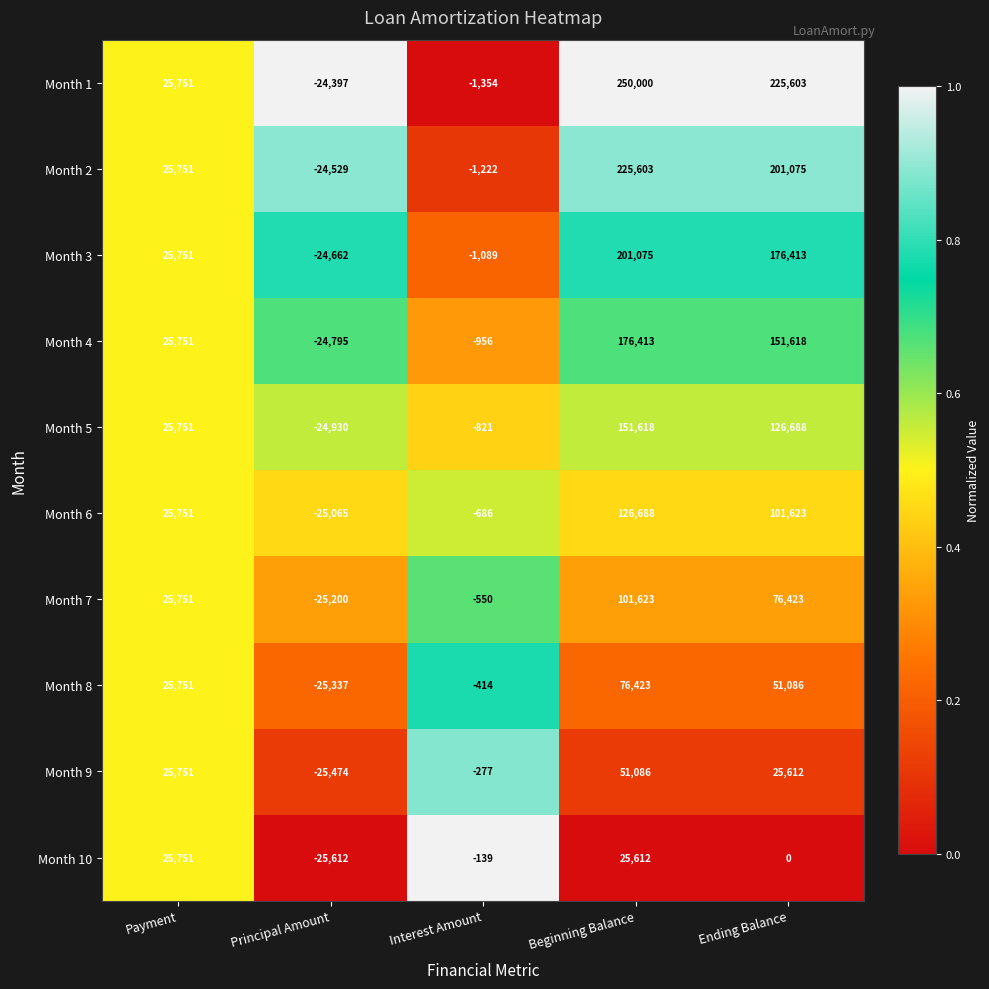

What is the greatest value displayed?

250000